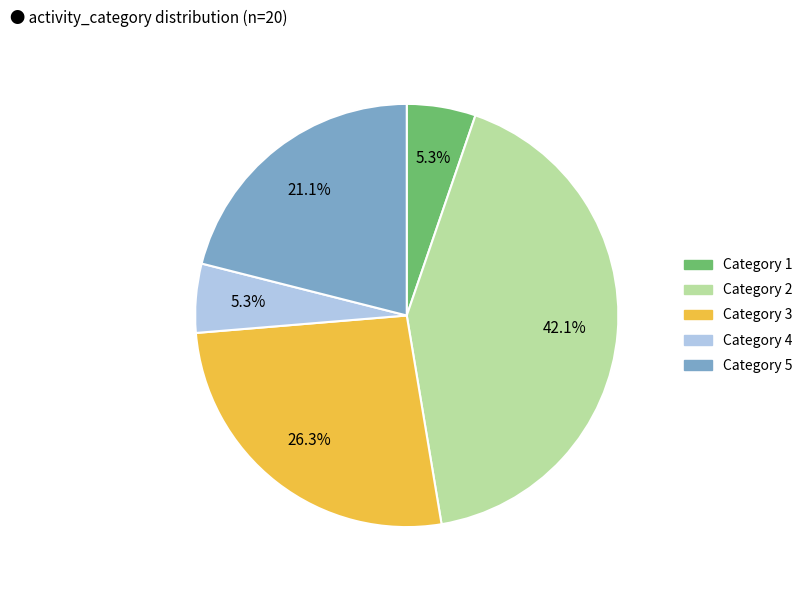

Is there a majority slice in this chart?

No